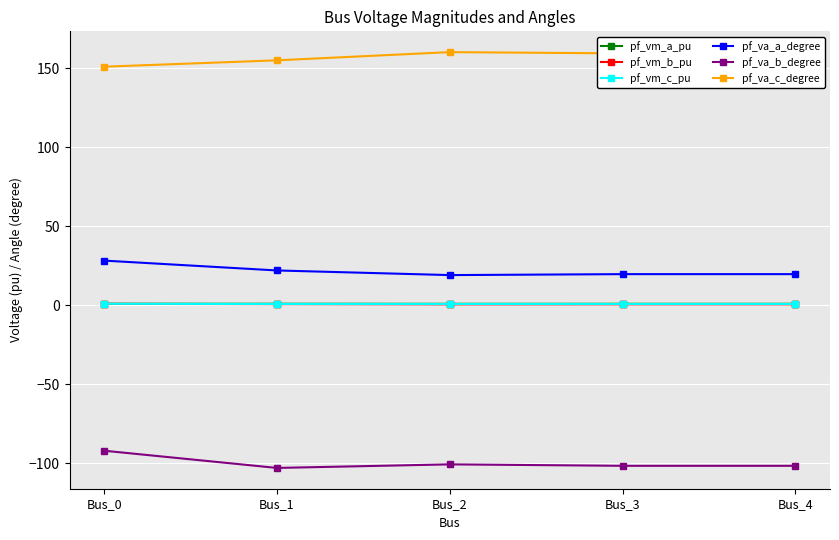

True or false: pf_va_b_degree and pf_vm_a_pu intersect in this chart.

False